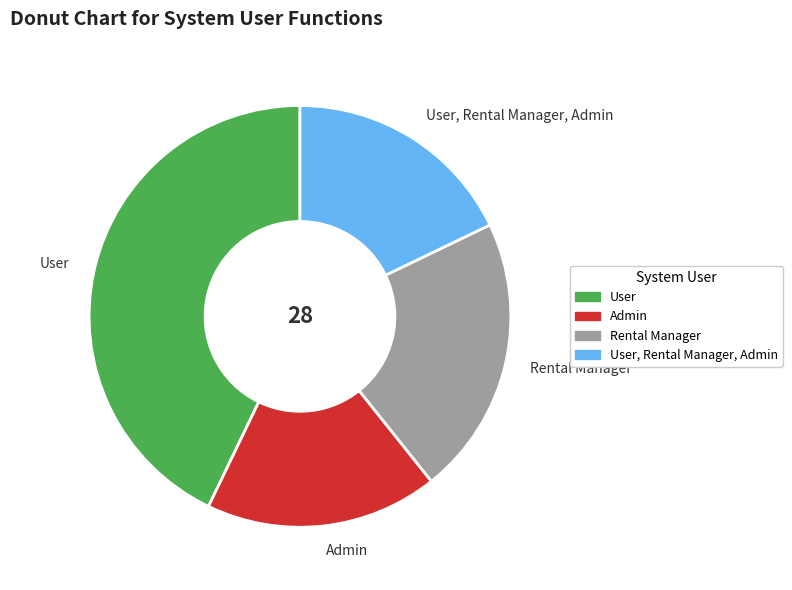

What is the largest slice in the pie chart?

User